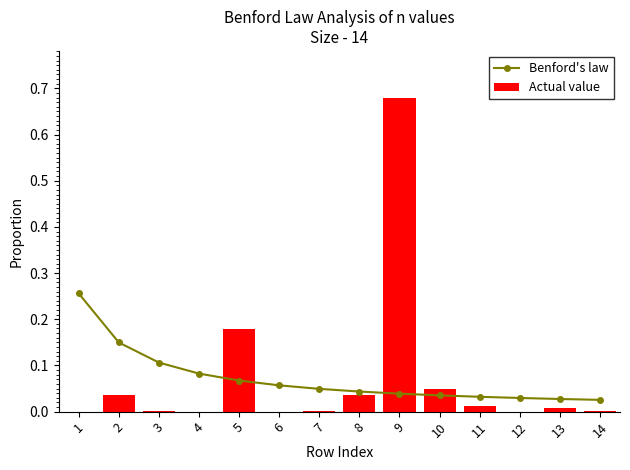

The Actual value series shows 0.0 at 14. True or false?

True